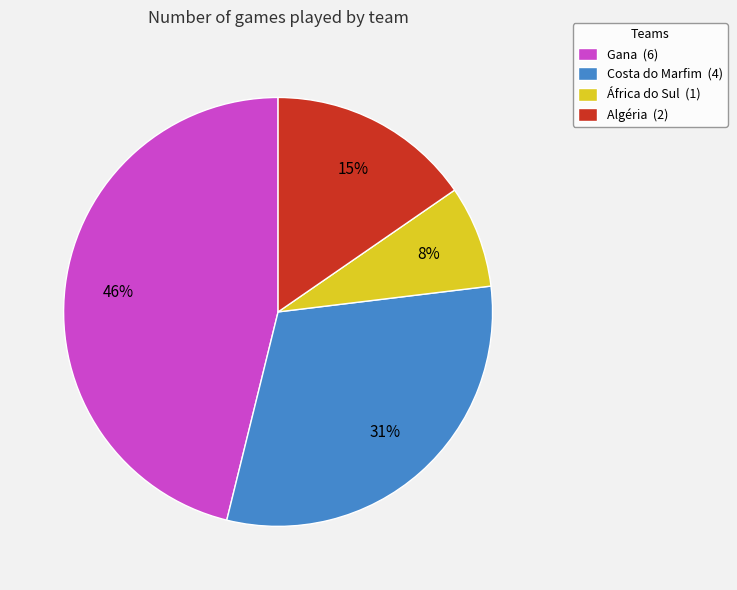

Rank the categories by value from highest to lowest.

Gana, Costa do Marfim, Algéria, África do Sul